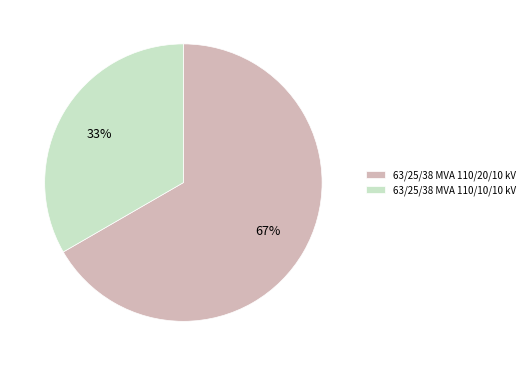

Approximately how many times larger is the value at 63/25/38 MVA 110/20/10 kV compared to 63/25/38 MVA 110/10/10 kV?

2.0